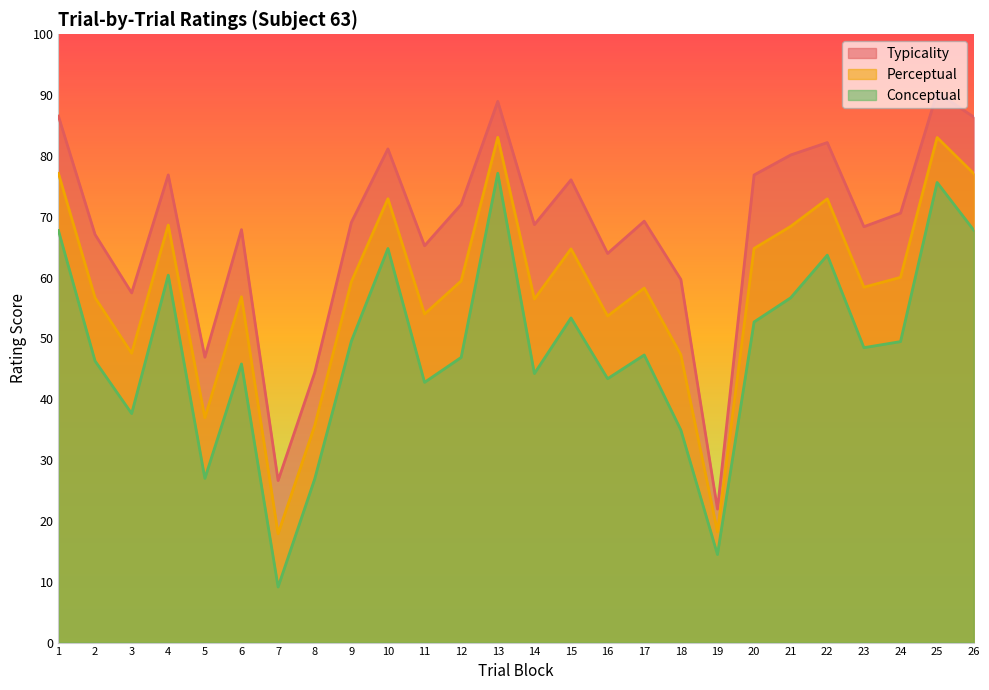

How many values in the typicality series are below 69?

12